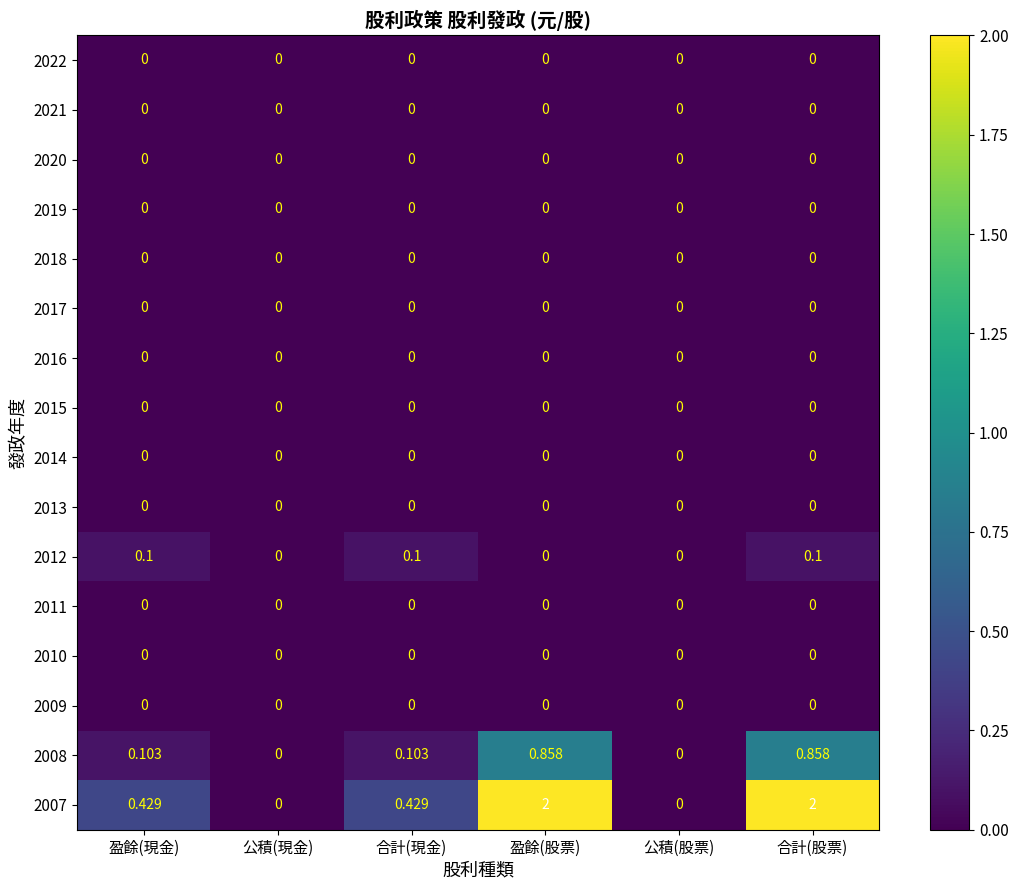

Reading left to right, transcribe all the data shown in this chart.

2022: 盈餘(現金)=0.0	公積(現金)=0.0	合計(現金)=0.0	盈餘(股票)=0.0	公積(股票)=0.0	合計(股票)=0.0
2021: 盈餘(現金)=0.0	公積(現金)=0.0	合計(現金)=0.0	盈餘(股票)=0.0	公積(股票)=0.0	合計(股票)=0.0
2020: 盈餘(現金)=0.0	公積(現金)=0.0	合計(現金)=0.0	盈餘(股票)=0.0	公積(股票)=0.0	合計(股票)=0.0
2019: 盈餘(現金)=0.0	公積(現金)=0.0	合計(現金)=0.0	盈餘(股票)=0.0	公積(股票)=0.0	合計(股票)=0.0
2018: 盈餘(現金)=0.0	公積(現金)=0.0	合計(現金)=0.0	盈餘(股票)=0.0	公積(股票)=0.0	合計(股票)=0.0
2017: 盈餘(現金)=0.0	公積(現金)=0.0	合計(現金)=0.0	盈餘(股票)=0.0	公積(股票)=0.0	合計(股票)=0.0
2016: 盈餘(現金)=0.0	公積(現金)=0.0	合計(現金)=0.0	盈餘(股票)=0.0	公積(股票)=0.0	合計(股票)=0.0
2015: 盈餘(現金)=0.0	公積(現金)=0.0	合計(現金)=0.0	盈餘(股票)=0.0	公積(股票)=0.0	合計(股票)=0.0
2014: 盈餘(現金)=0.0	公積(現金)=0.0	合計(現金)=0.0	盈餘(股票)=0.0	公積(股票)=0.0	合計(股票)=0.0
2013: 盈餘(現金)=0.0	公積(現金)=0.0	合計(現金)=0.0	盈餘(股票)=0.0	公積(股票)=0.0	合計(股票)=0.0
2012: 盈餘(現金)=0.1	公積(現金)=0.0	合計(現金)=0.1	盈餘(股票)=0.0	公積(股票)=0.0	合計(股票)=0.1
2011: 盈餘(現金)=0.0	公積(現金)=0.0	合計(現金)=0.0	盈餘(股票)=0.0	公積(股票)=0.0	合計(股票)=0.0
2010: 盈餘(現金)=0.0	公積(現金)=0.0	合計(現金)=0.0	盈餘(股票)=0.0	公積(股票)=0.0	合計(股票)=0.0
2009: 盈餘(現金)=0.0	公積(現金)=0.0	合計(現金)=0.0	盈餘(股票)=0.0	公積(股票)=0.0	合計(股票)=0.0
2008: 盈餘(現金)=0.1	公積(現金)=0.0	合計(現金)=0.1	盈餘(股票)=0.9	公積(股票)=0.0	合計(股票)=0.9
2007: 盈餘(現金)=0.4	公積(現金)=0.0	合計(現金)=0.4	盈餘(股票)=2.0	公積(股票)=0.0	合計(股票)=2.0